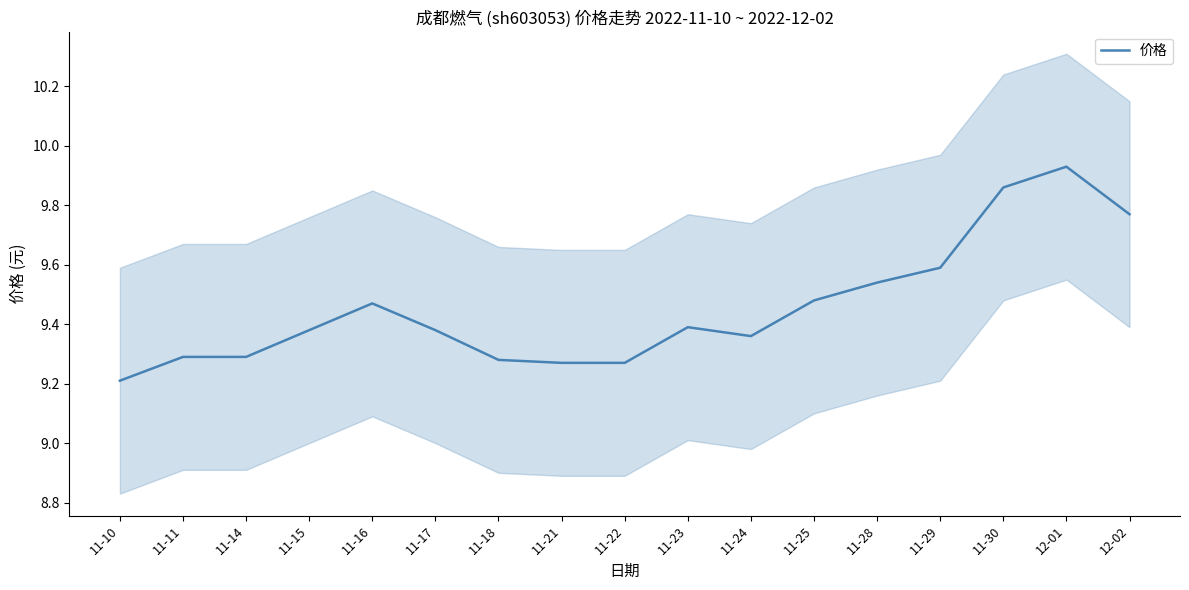

How many points are lower than both their immediate neighbors (excluding endpoints)?

1